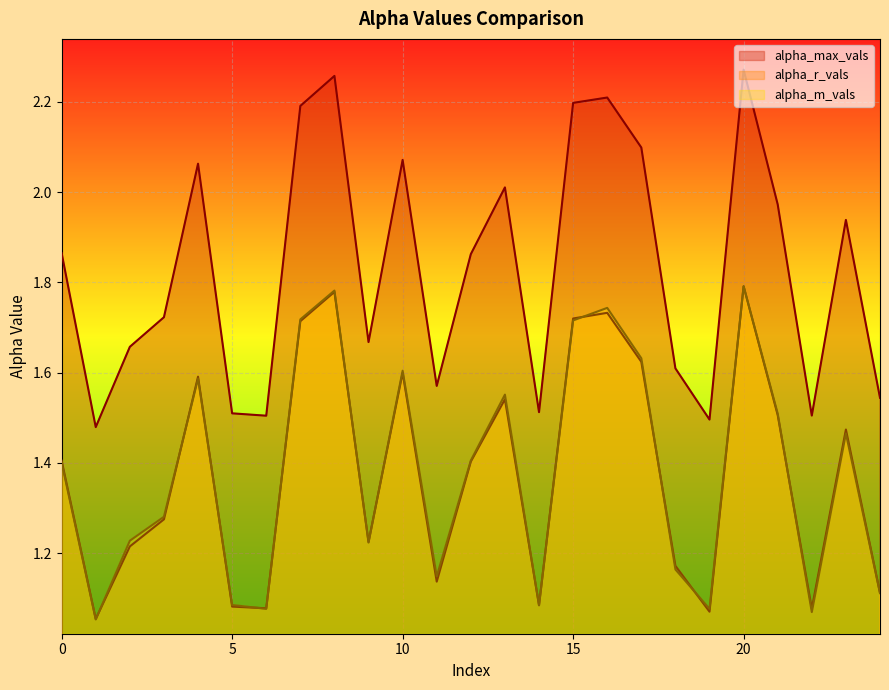

What is the difference between the maximum and minimum values in the alpha_r_vals series?

0.7